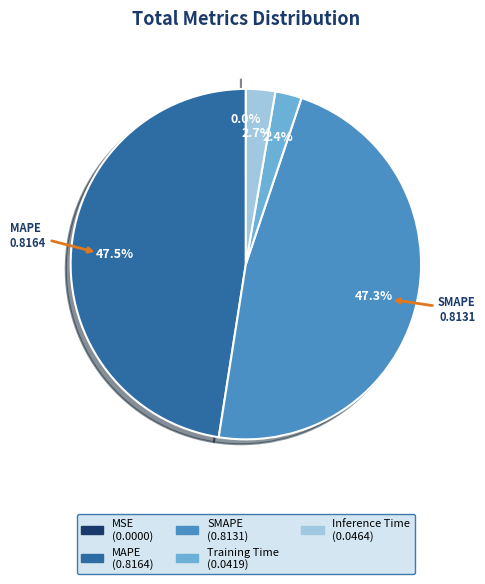

Does any single category account for the majority?

No